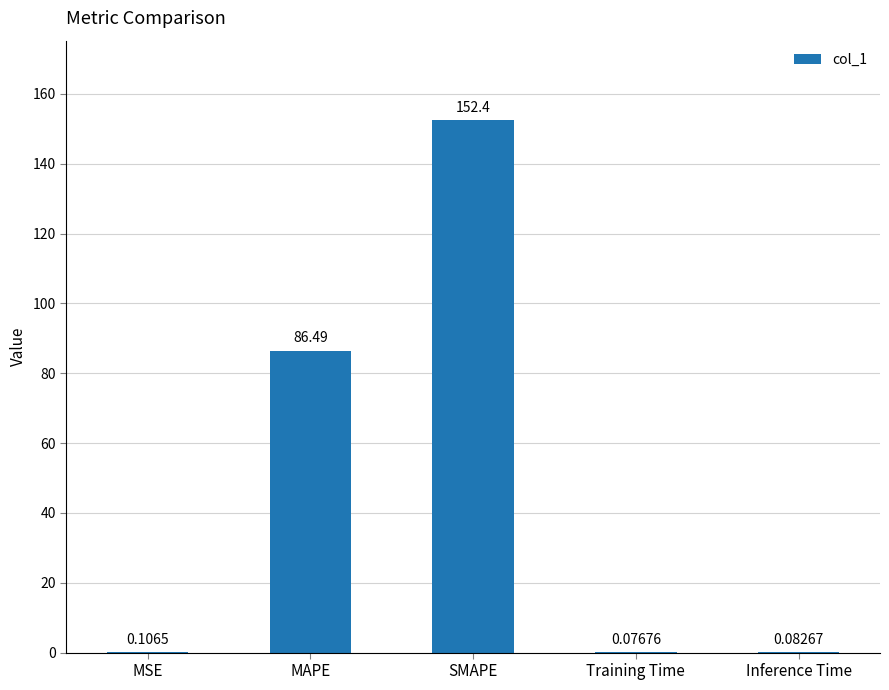

Count the number of categories in the chart.

5